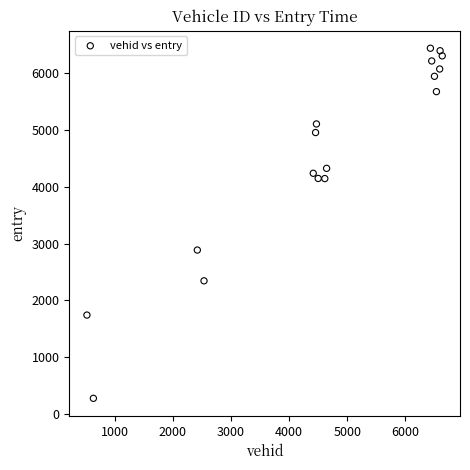

What is the range of X values (max minus min)?

6118.0